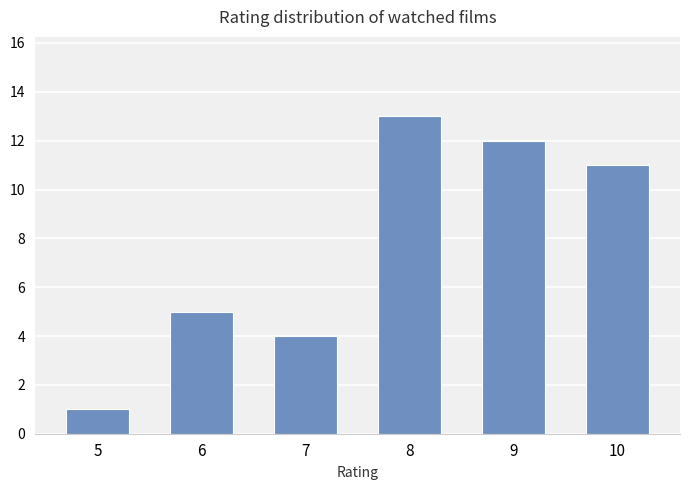

Where does the data first go above 11?

8